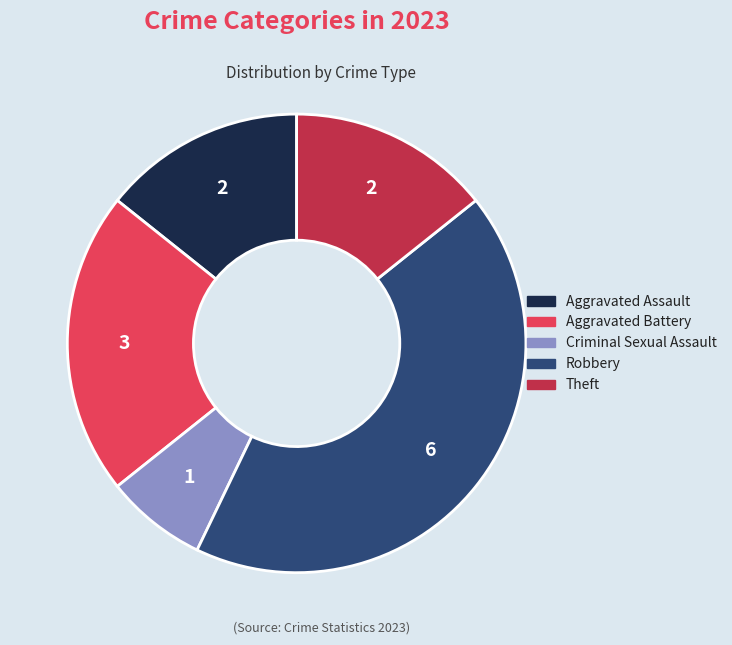

What is the ratio of the value at Theft to the value at Robbery?

0.3